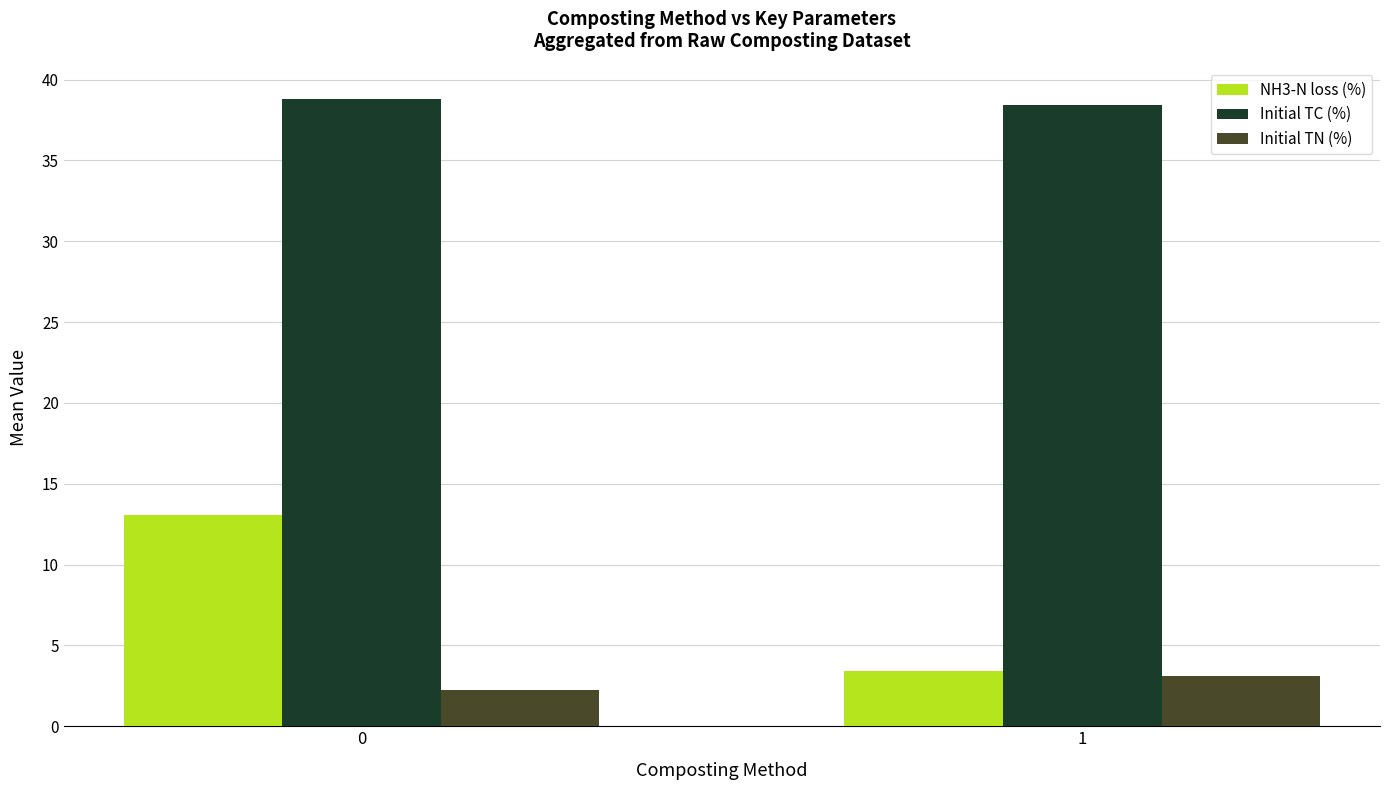

Is the value of Initial TC (%) at 1 greater than the value of NH3-N loss (%) at 1?

Yes